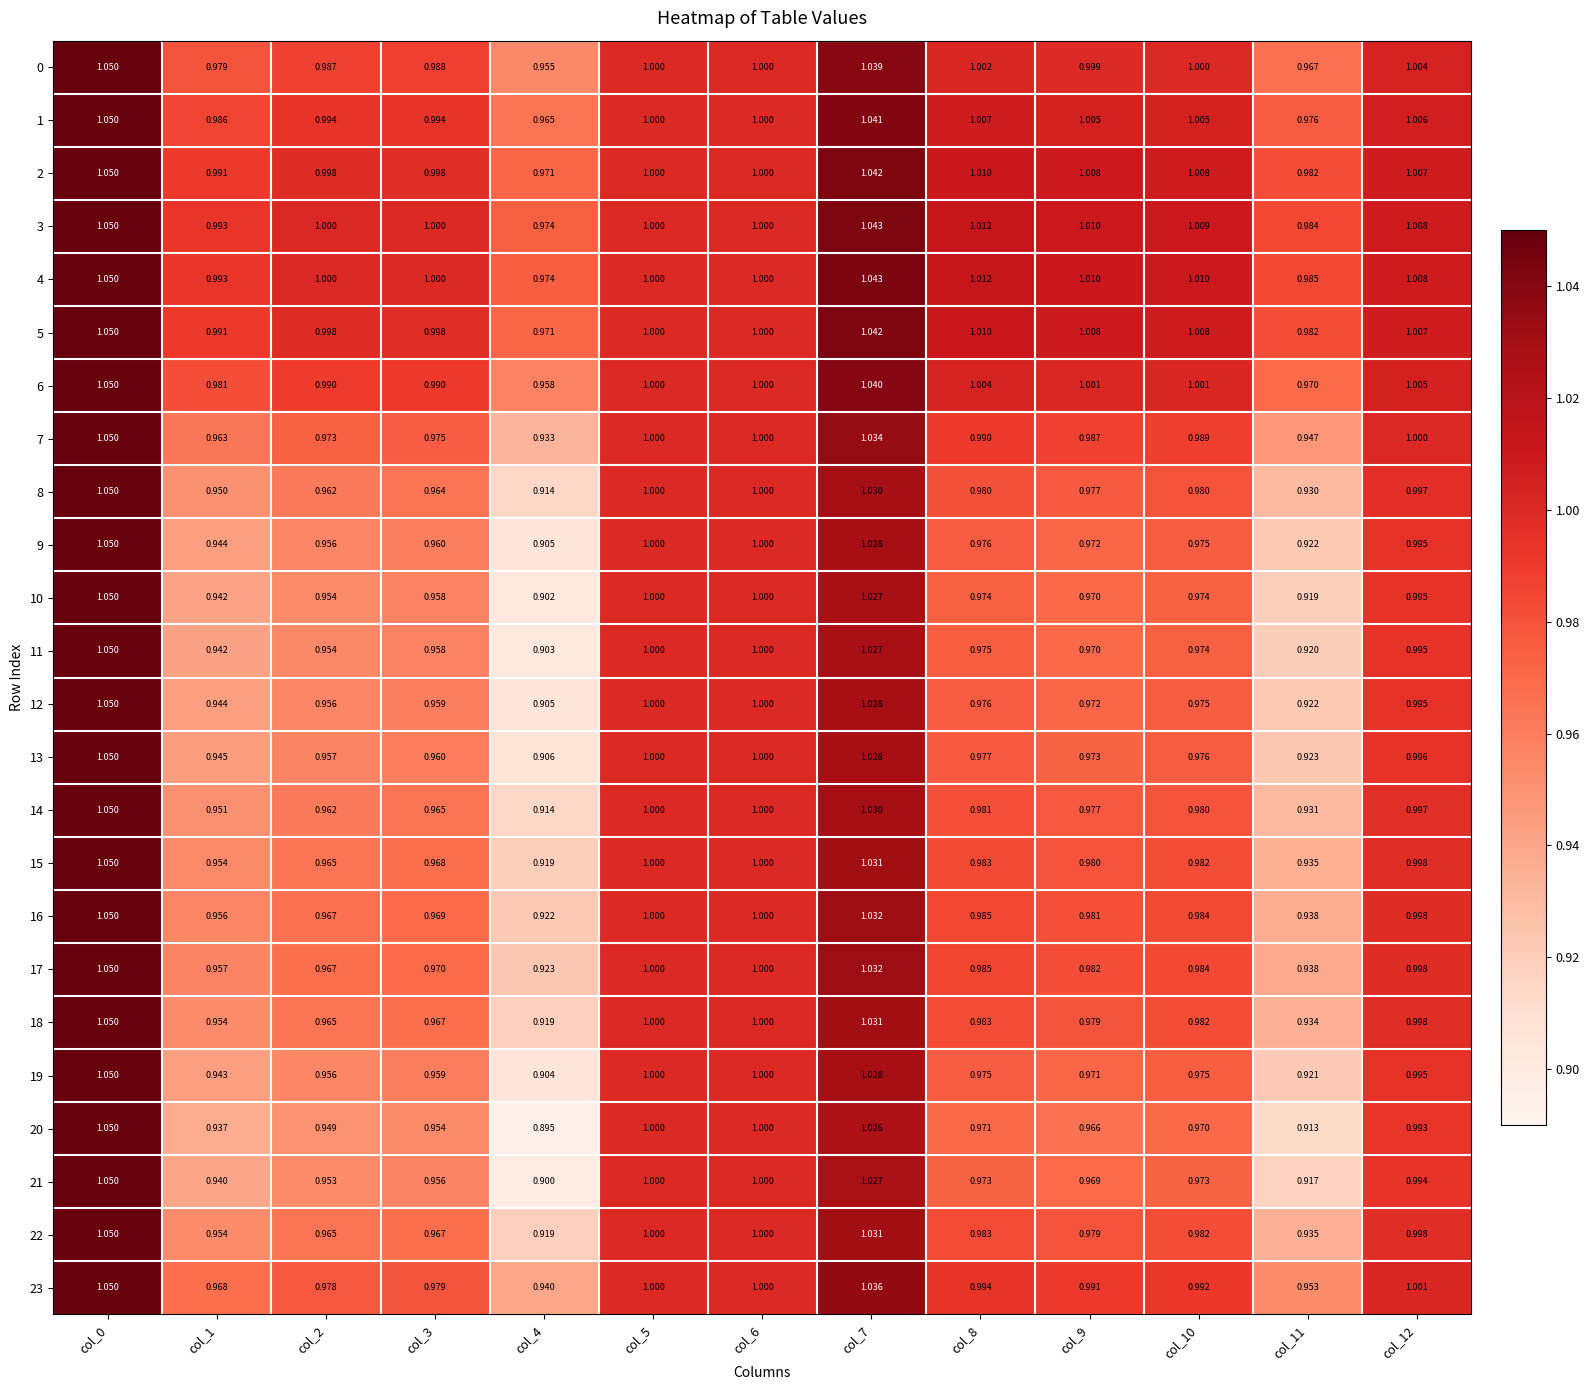

Is the value of 5 at col_9 greater than the value of 6 at col_1?

Yes